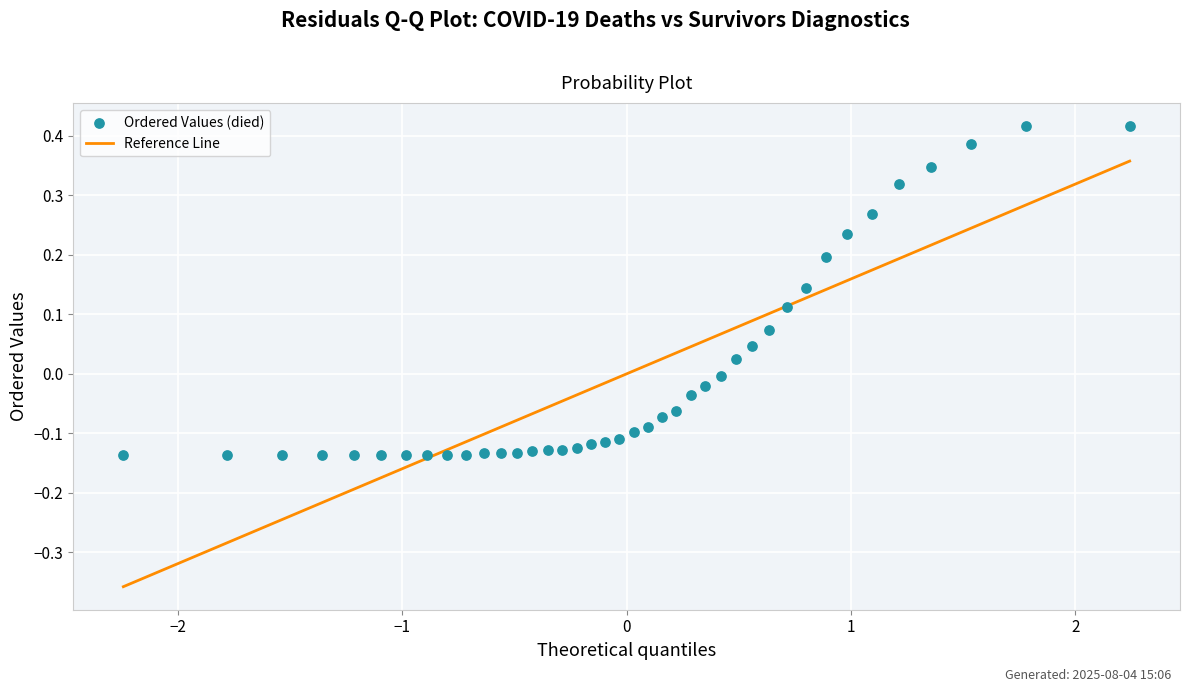

What is the range of X values (max minus min)?

4.5